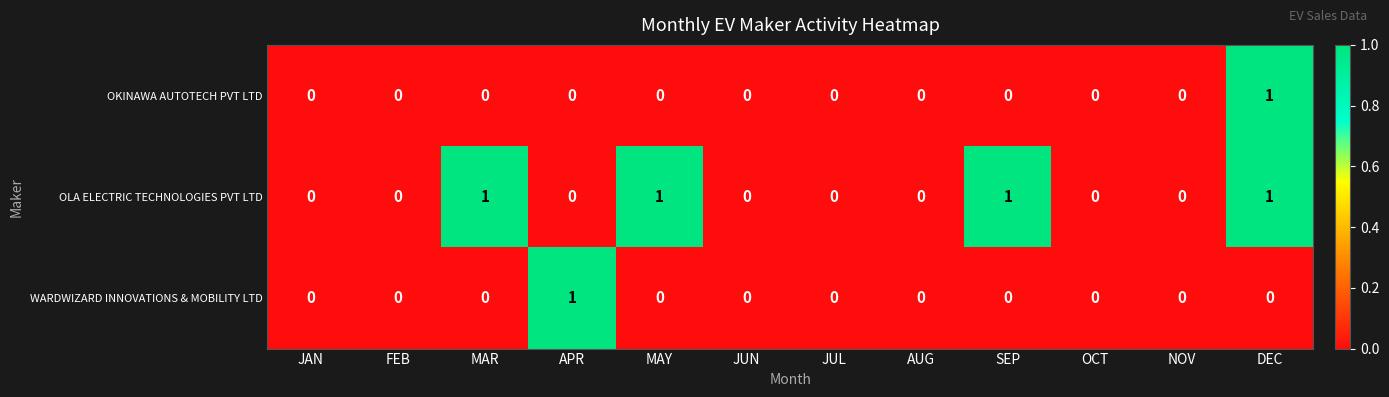

At which category is the sum across all series the highest?

DEC